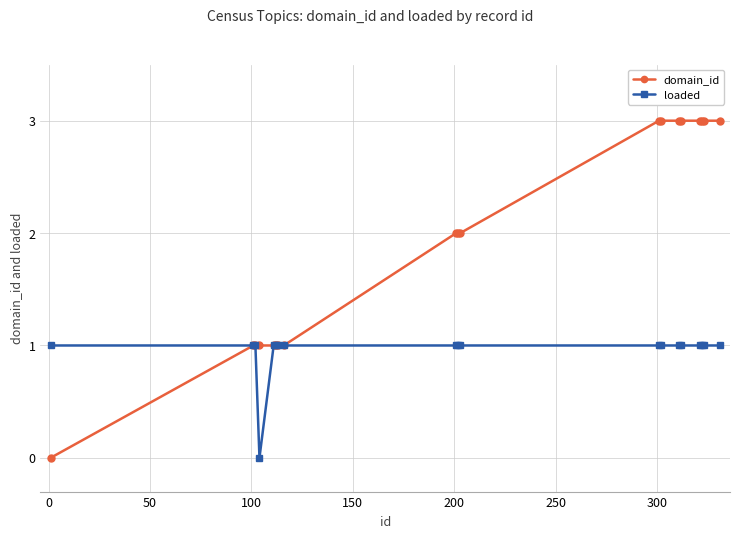

List the series in order of their overall mean, highest first.

domain_id, loaded